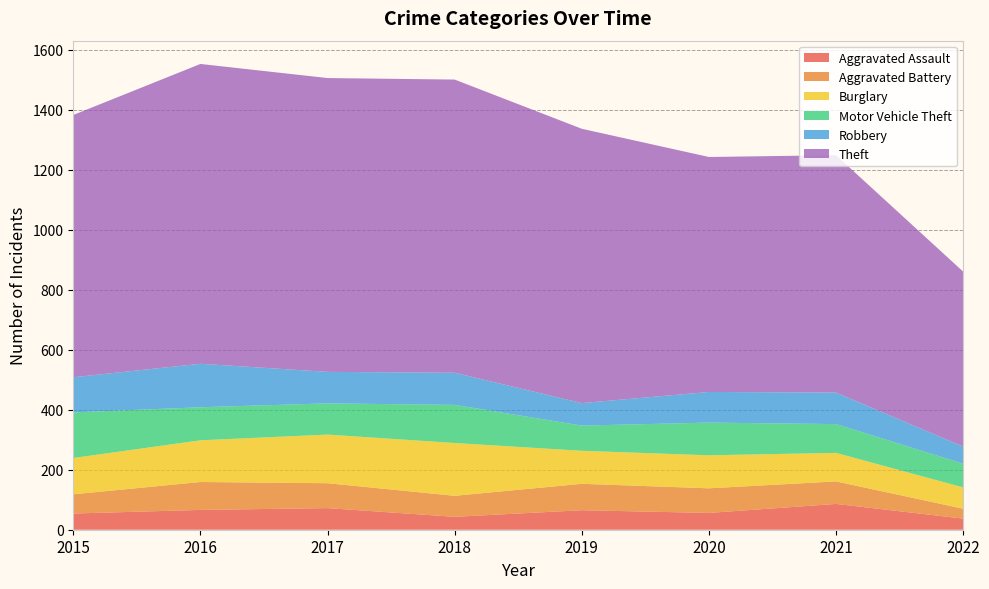

Reading left to right, list all the values displayed in this chart.

Aggravated Assault: 54	66	72	43	65	56	86	37
Aggravated Battery: 64	93	83	70	88	82	75	33
Burglary: 121	139	162	176	110	110	95	71
Motor Vehicle Theft: 152	110	104	127	84	109	96	79
Robbery: 117	145	105	107	75	102	105	57
Theft: 874	999	979	977	914	783	791	583